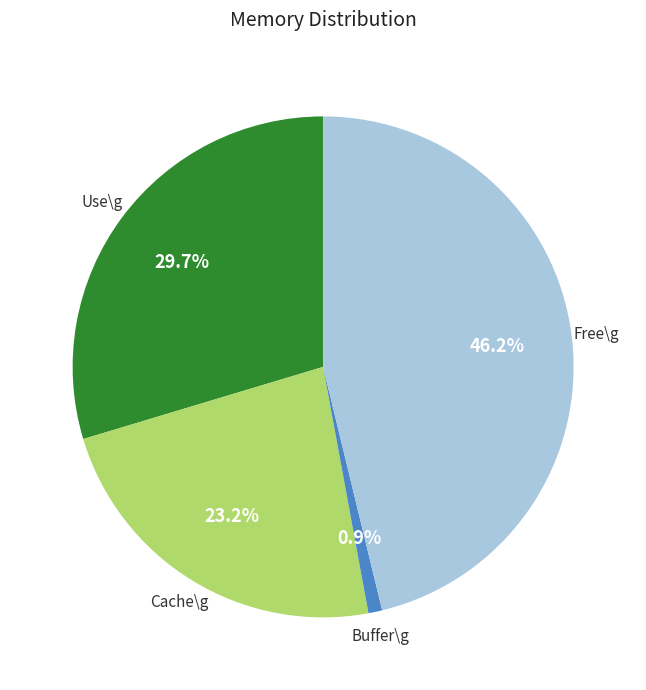

Is there any slice that represents more than half of the pie?

No